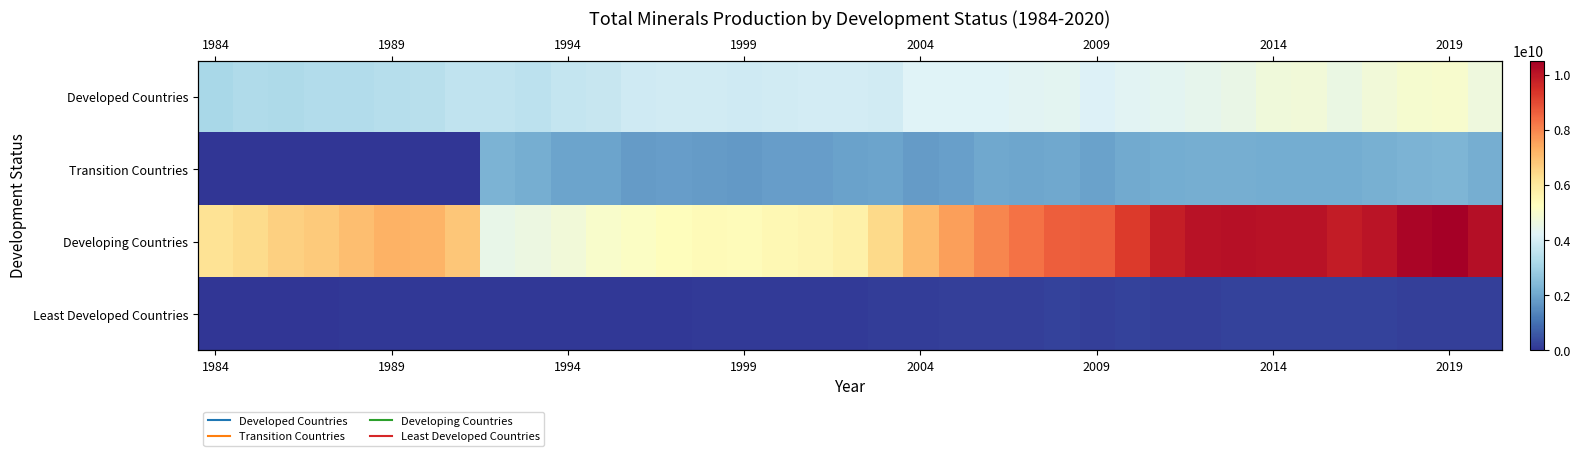

Which series has the widest spread of values?

Developing Countries